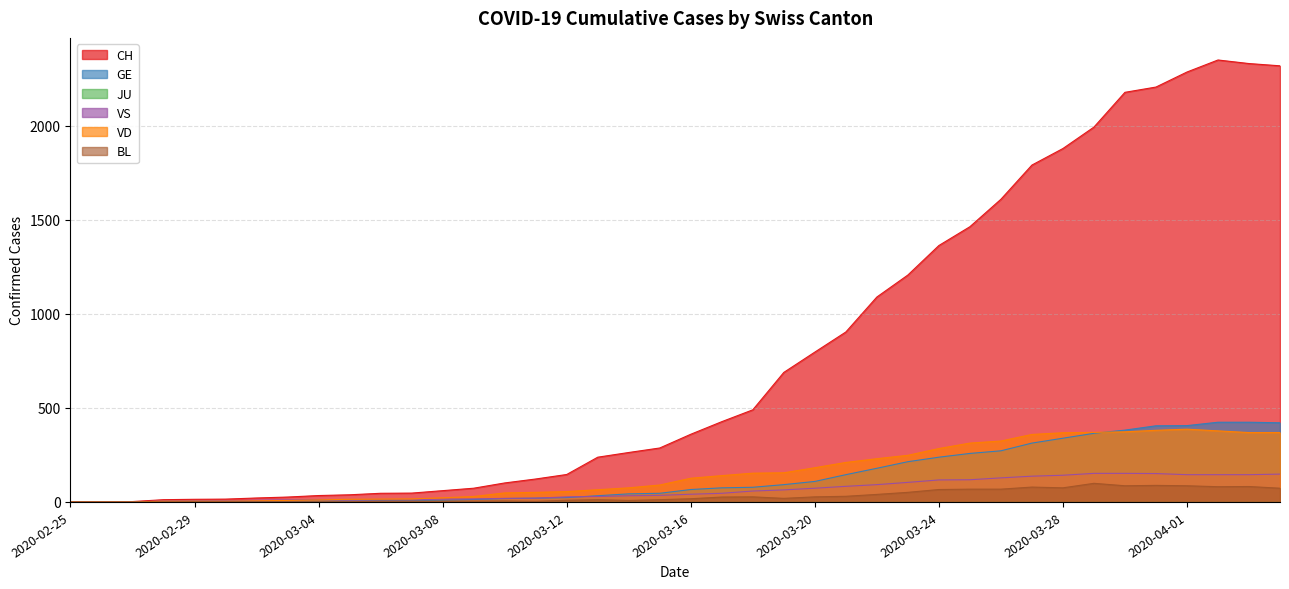

Which series has the widest spread of values?

CH